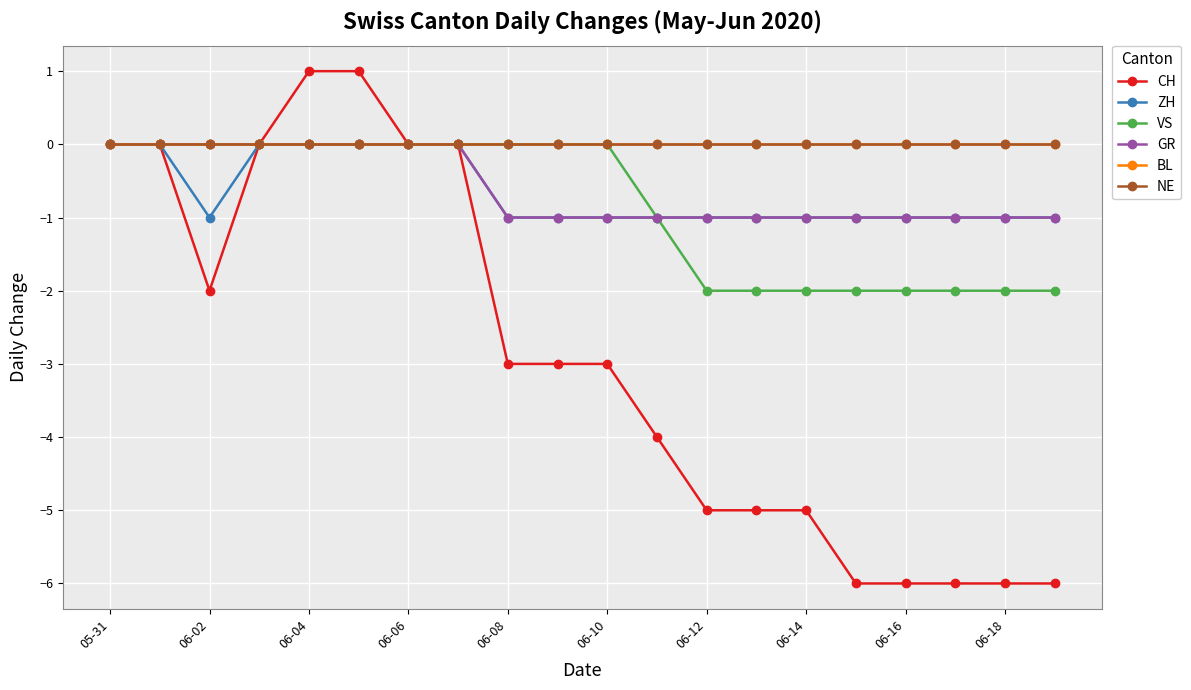

True or false: CH and NE cross at least once.

False